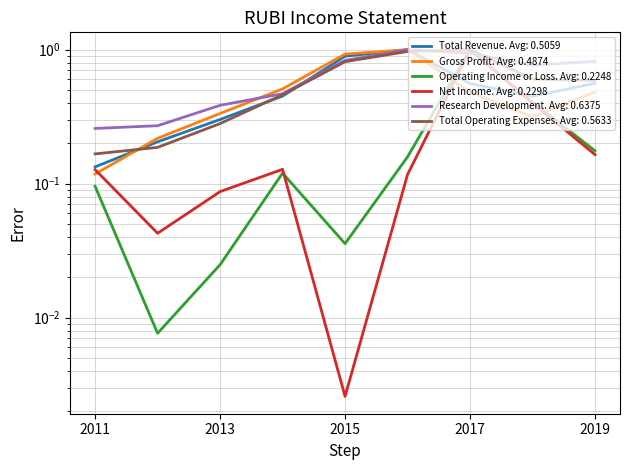

Is this an area chart (filled region under the line)?

No